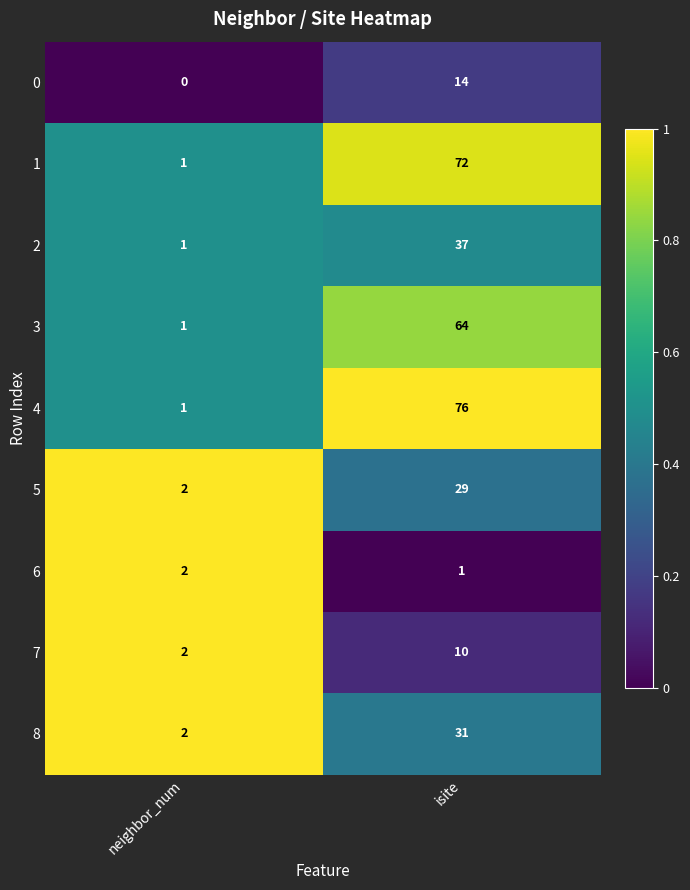

Which label corresponds to the largest value in the chart?

isite